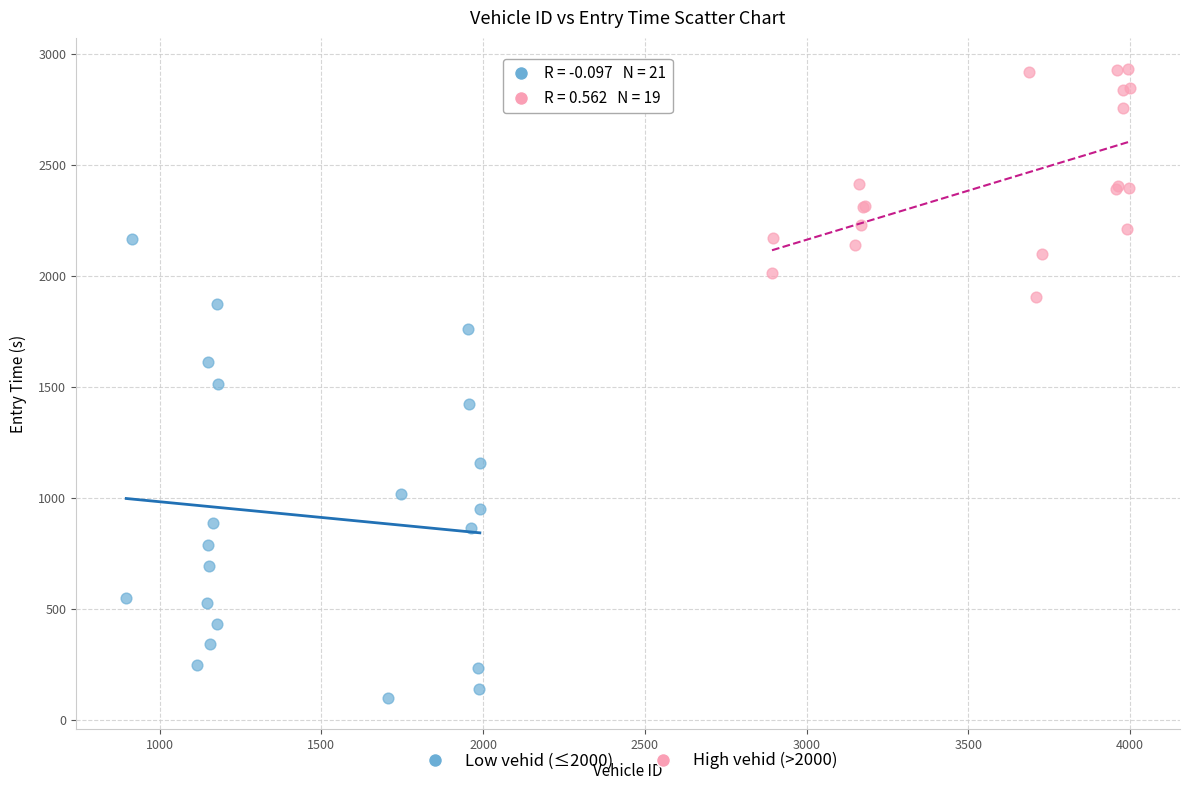

Which series contains the highest Y value?

High vehid (>2000)